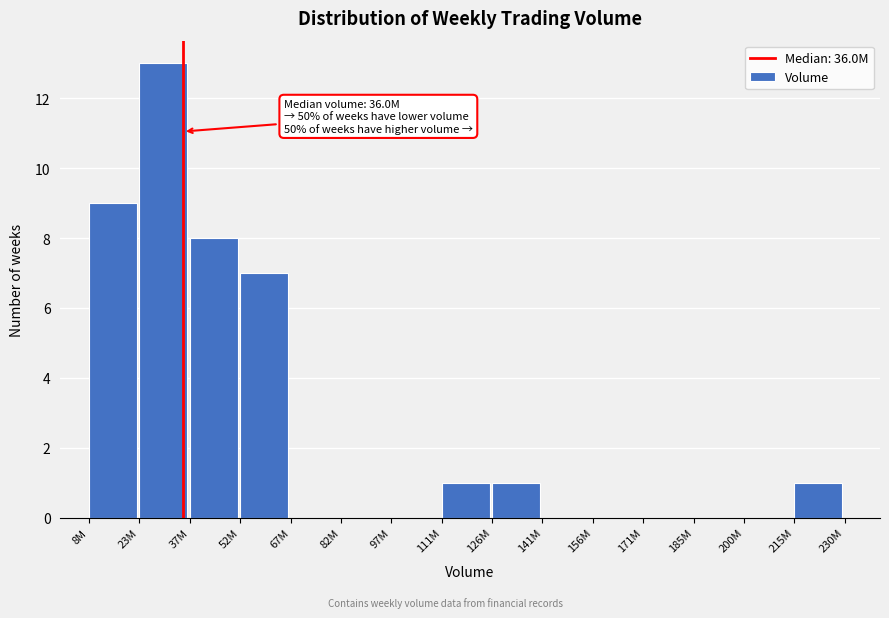

Reading right to left, list all the values displayed in this chart.

215M=1	200M=0	185M=0	171M=0	156M=0	141M=0	126M=1	111M=1	97M=0	82M=0	67M=0	52M=7	37M=8	23M=13	8M=9